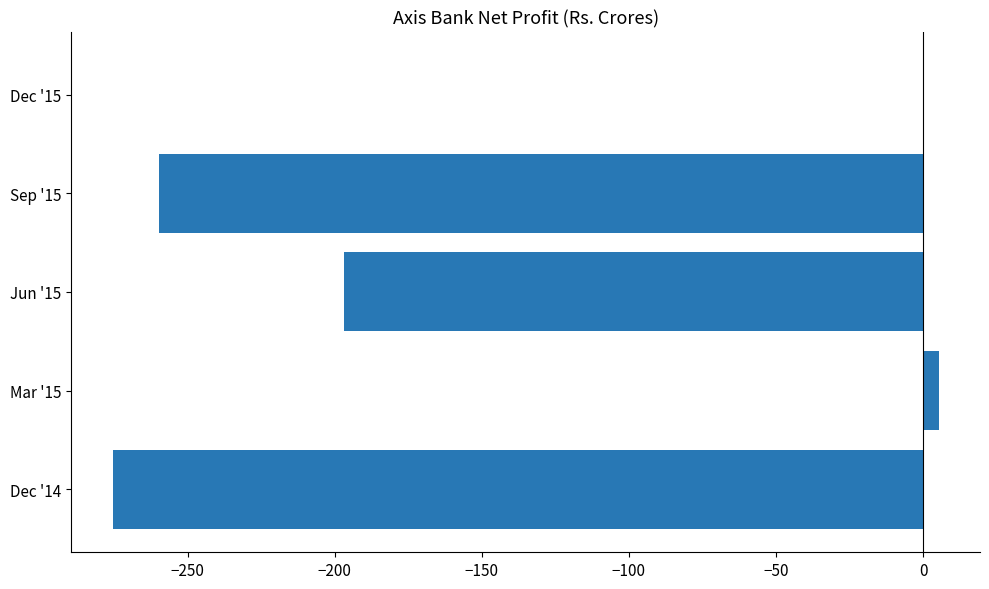

What is the change in value from Jun '15 to Dec '15?

+196.9